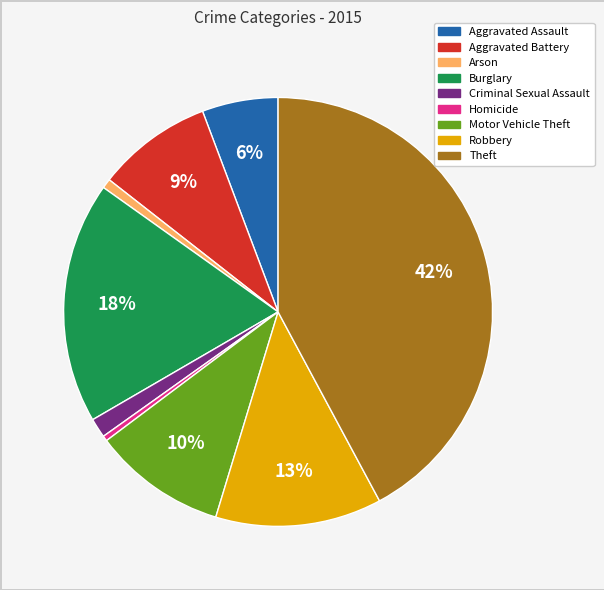

Is there a majority slice in this chart?

No